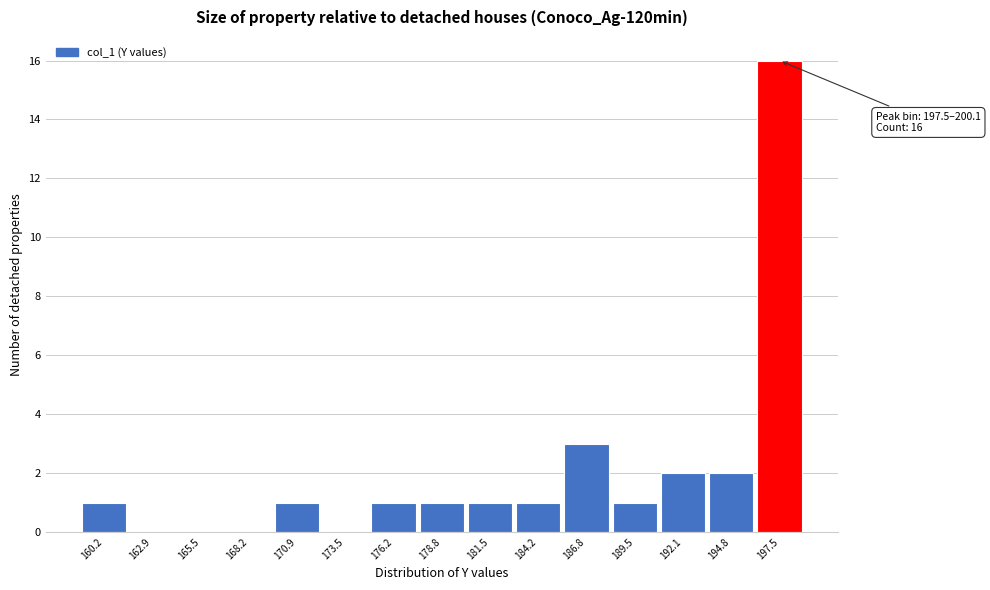

Reading left to right, transcribe all the data shown in this chart.

160.2=1	162.9=0	165.5=0	168.2=0	170.9=1	173.5=0	176.2=1	178.8=1	181.5=1	184.2=1	186.8=3	189.5=1	192.1=2	194.8=2	197.5=16